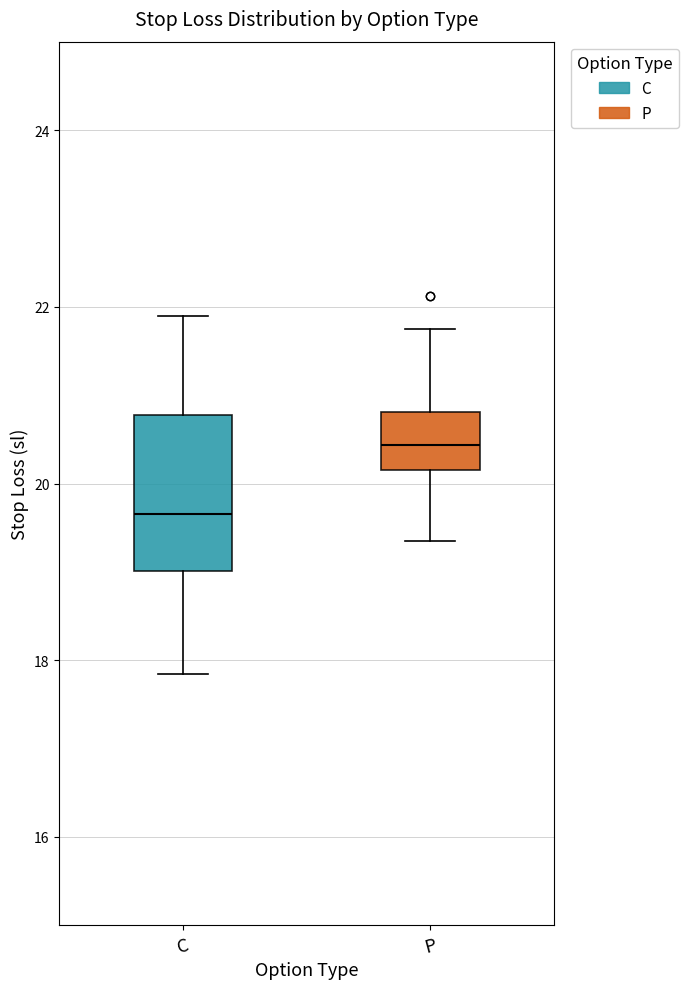

Comparing the boxes themselves (not the whiskers), which one is the tallest?

C